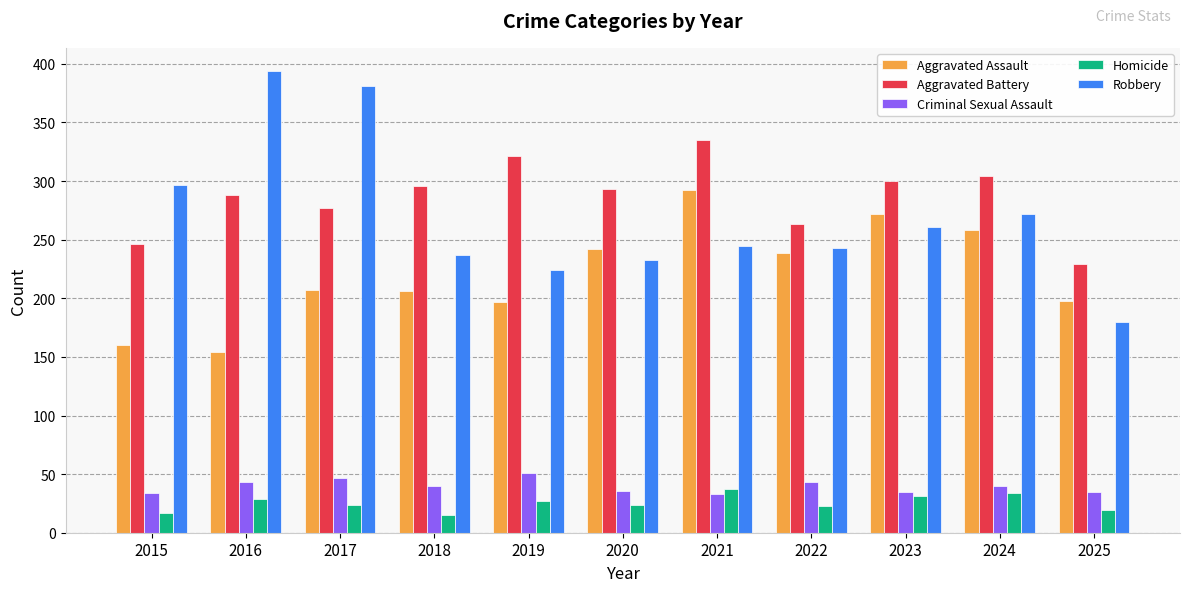

At which label does Robbery first exceed 245?

2015